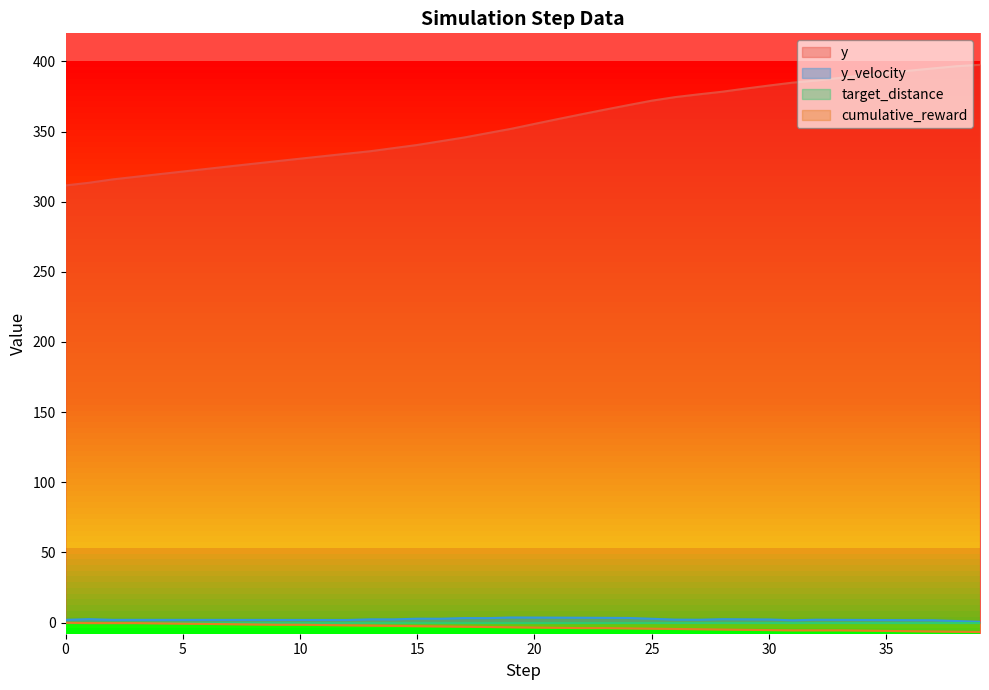

At how many categories does at least one series exceed 14?

40